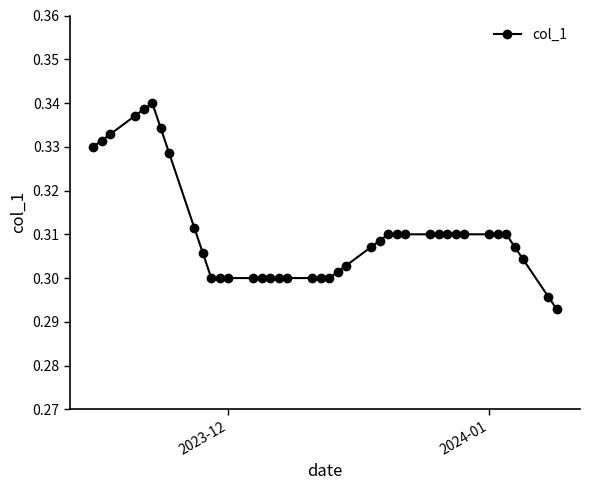

Count the values in the range 0 to 1.

40